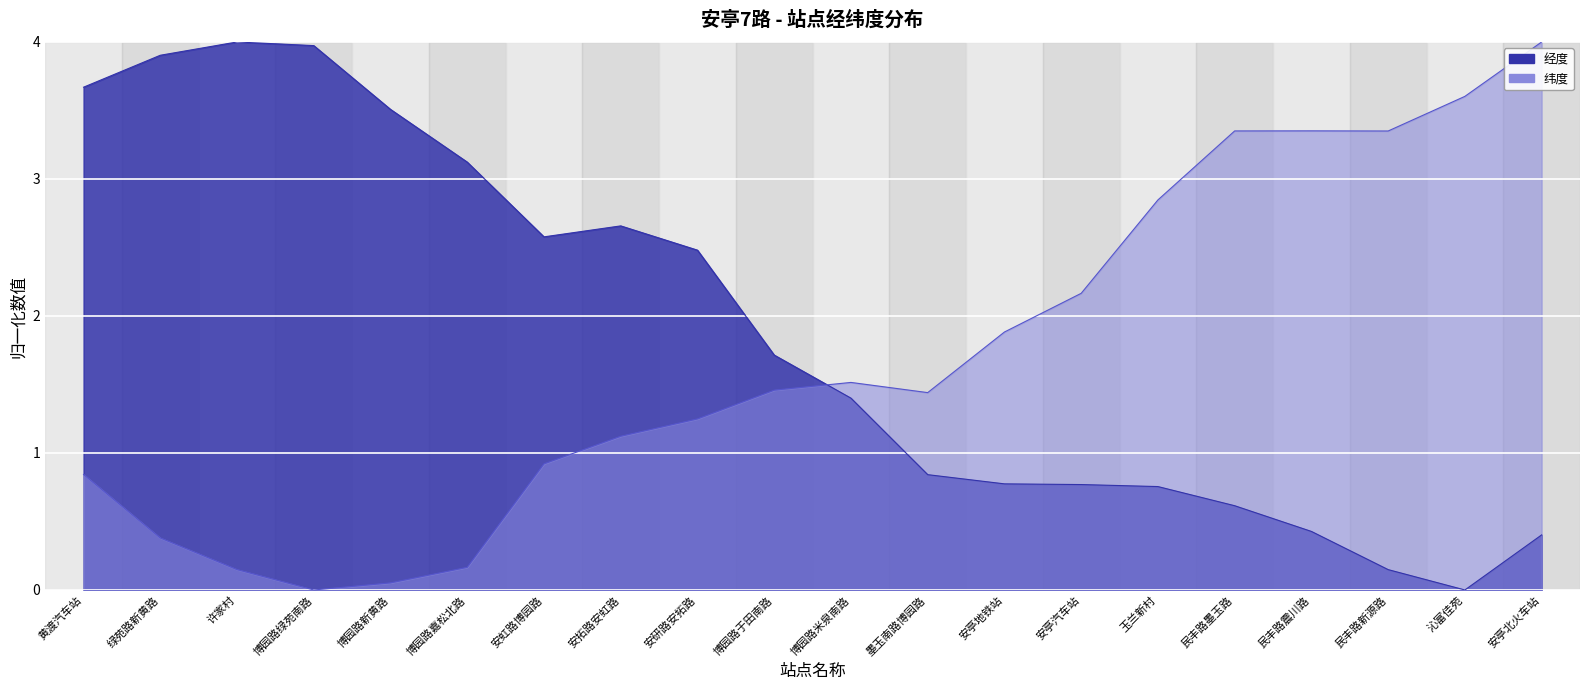

Is it true that 经度 (线) equals 0.4 at 安亭北火车站?

True